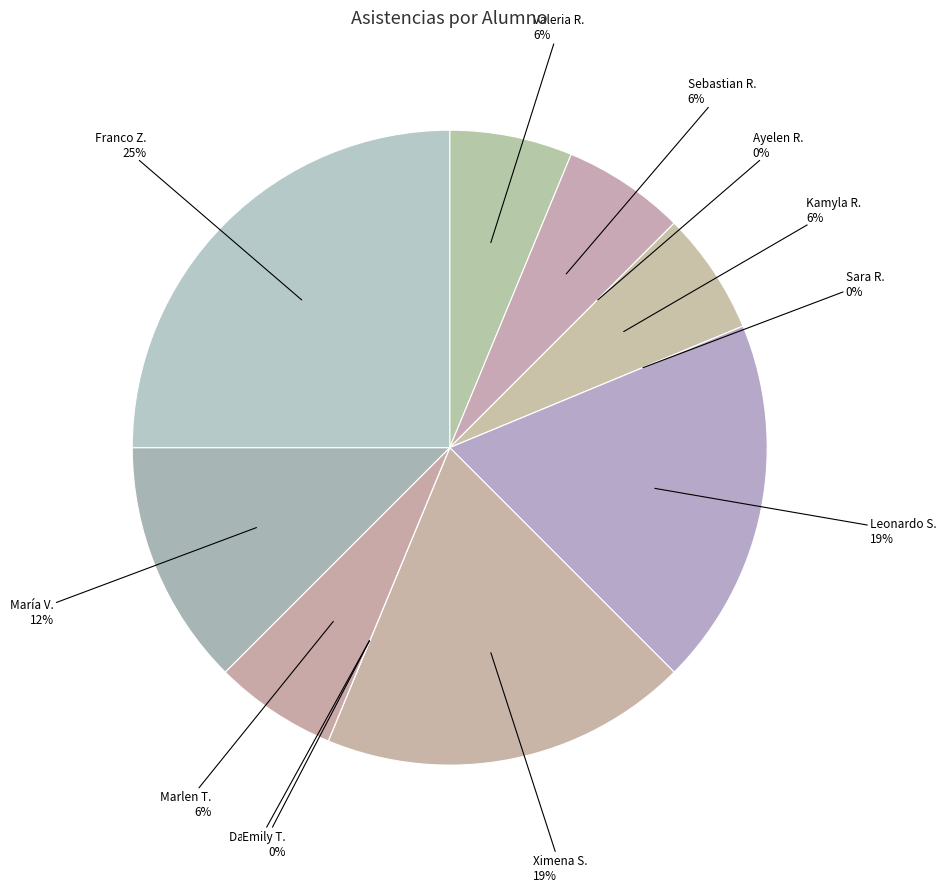

Is there any slice that represents more than half of the pie?

No